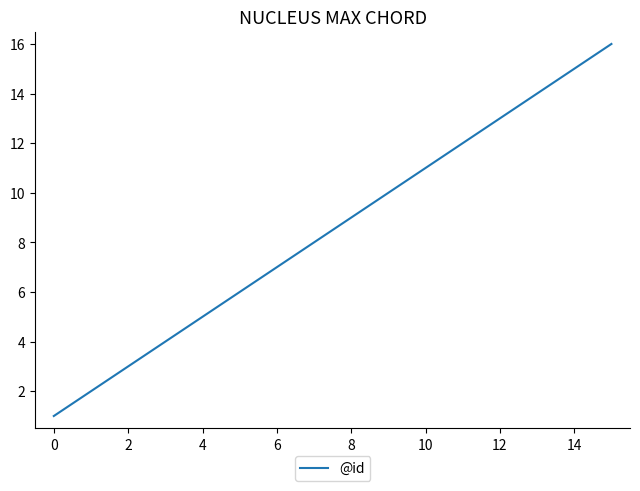

Reading left to right, what are all the values shown in this chart?

1	2	4	5	6	8	9	10	11	13	14	15	16